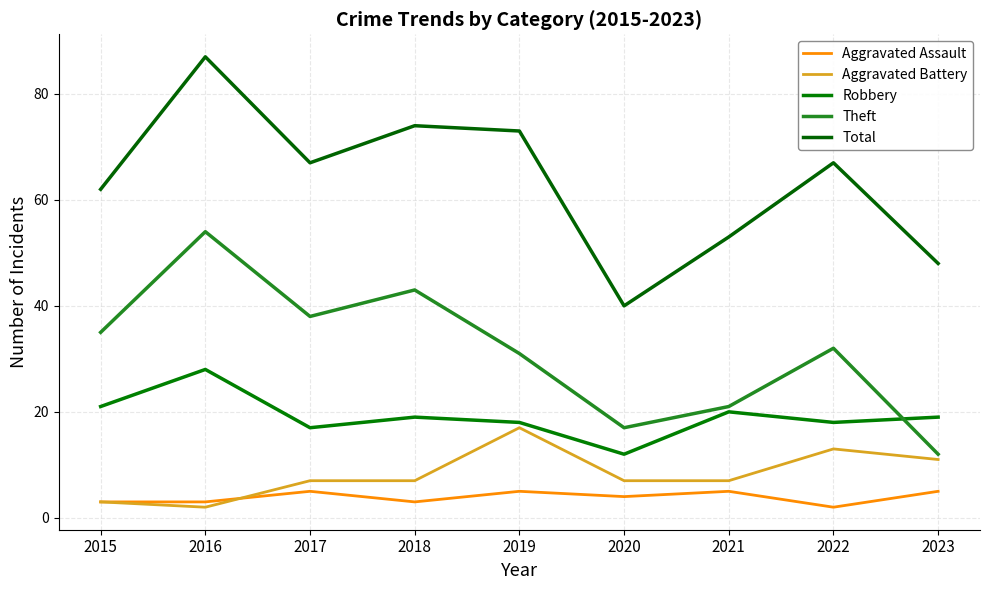

Between 2021 and 2015, which is larger?

2021